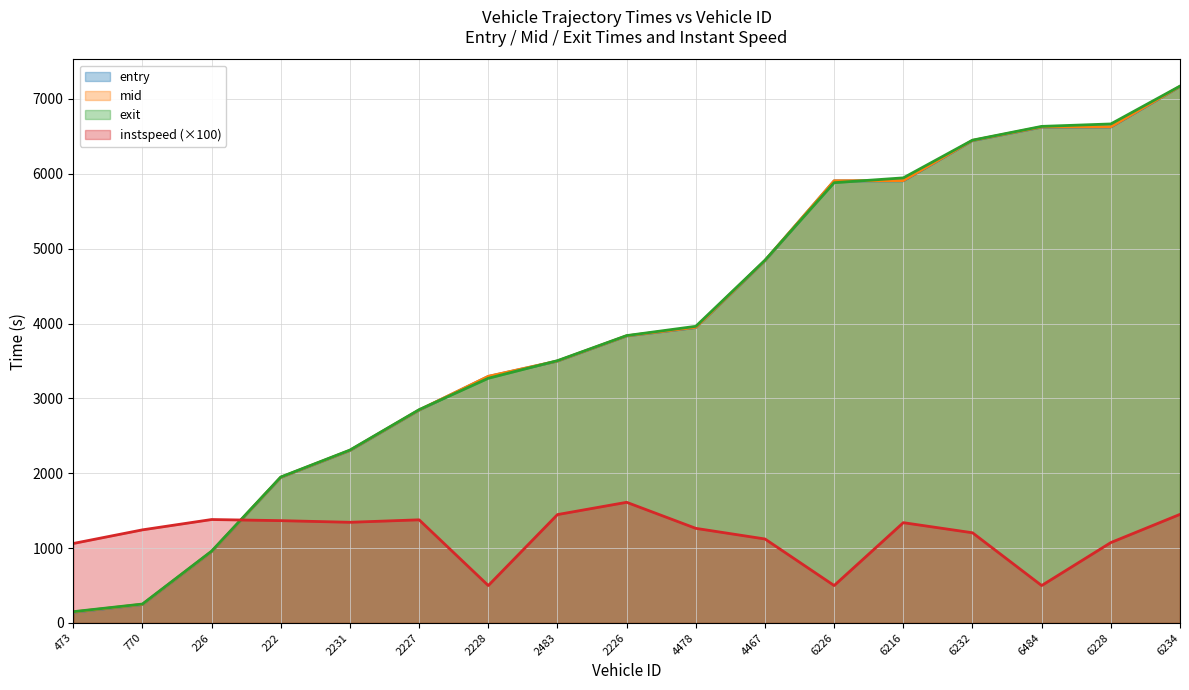

Is it true that exit equals 151.0 at 473?

True